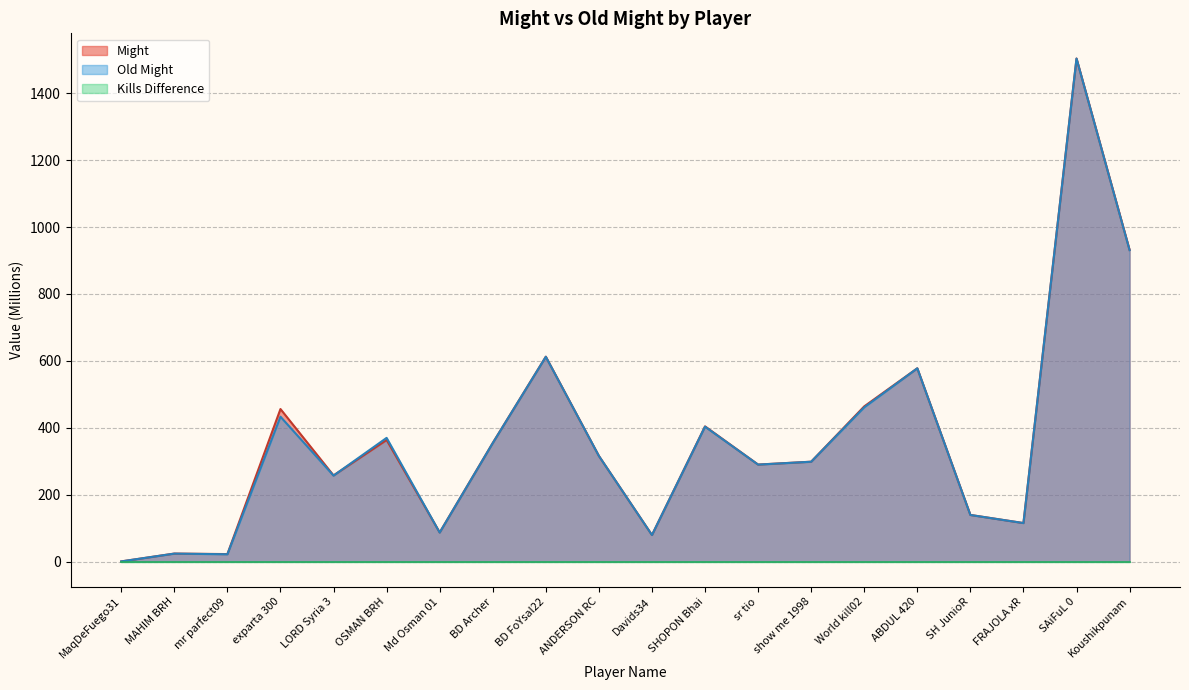

List the labels in order of Old Might value, largest first.

SAiFuL 0, Koushikpunam, BD FoYsal22, ABDUL 420, World kill02, exparta 300, SHOPON Bhai, OSMAN BRH, BD Archer, ANDERSON RC, show me 1998, sr tio, LORD Syria 3, SH JunioR, FRAJOLA xR, Md Osman 01, Davids34, MAHIM BRH, mr parfect09, MaqDeFuego31